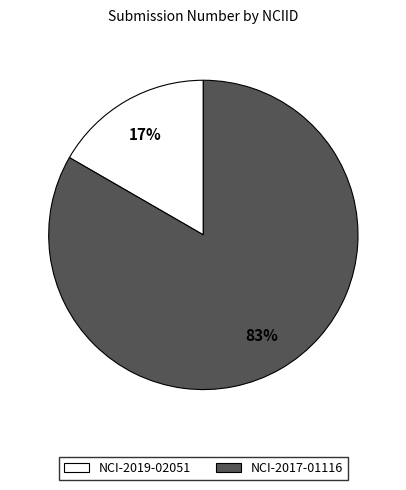

Which has a higher value, NCI-2019-02051 or NCI-2017-01116?

NCI-2017-01116